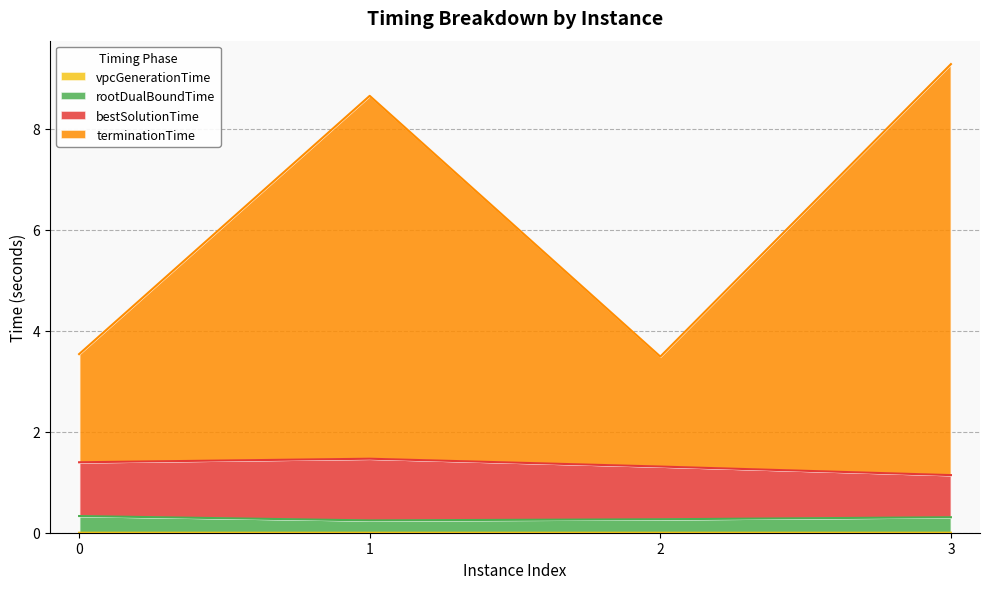

Is it true that terminationTime equals 3.5 at 0?

True